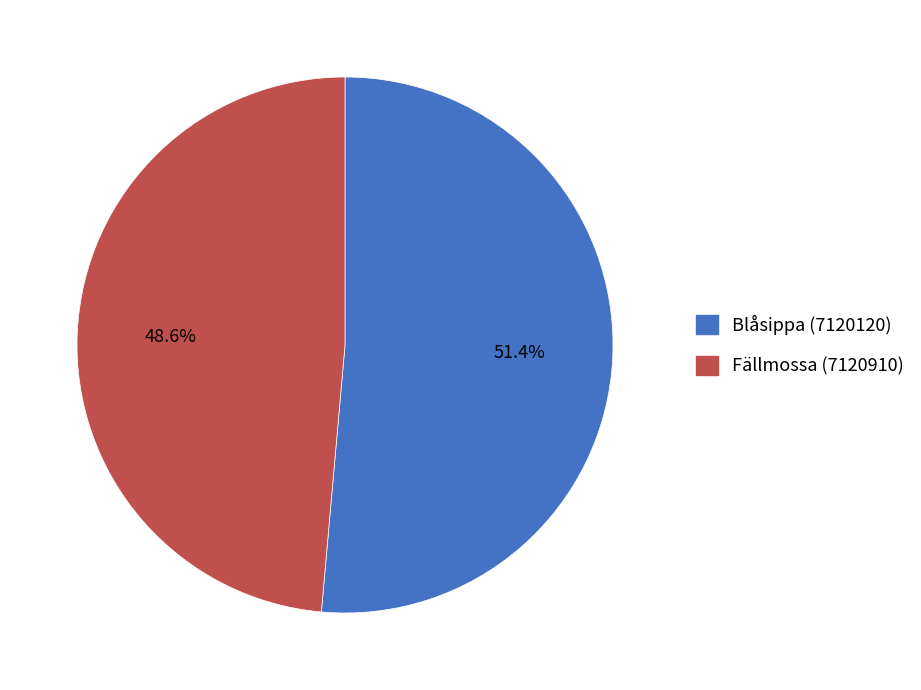

What percentage is NOT represented by Blåsippa (7120120)?

48.6%